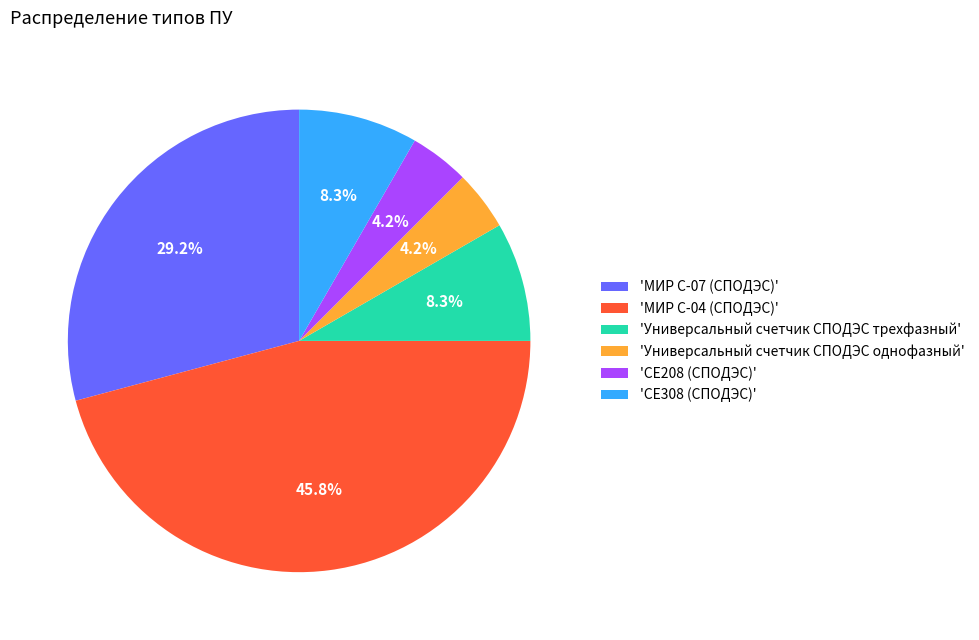

How many segments does this pie chart have?

6